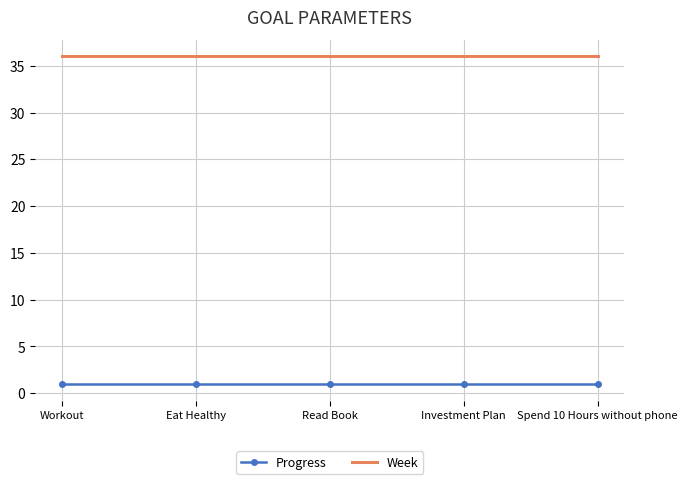

True or false: Progress has more than 2 interior local peaks.

False